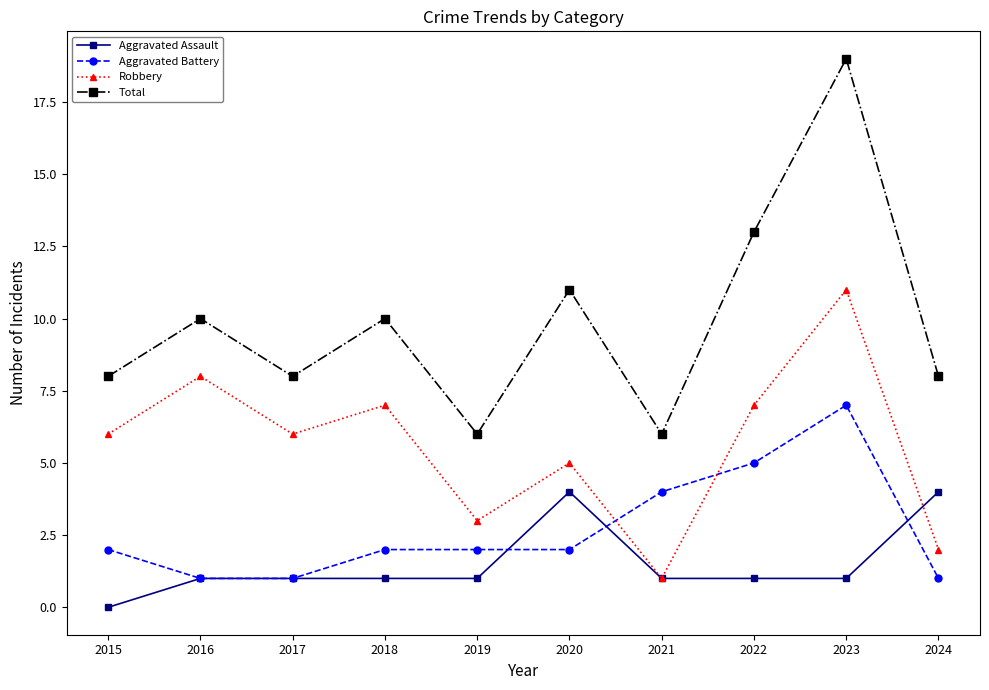

Where is the first local maximum for Total?

2016